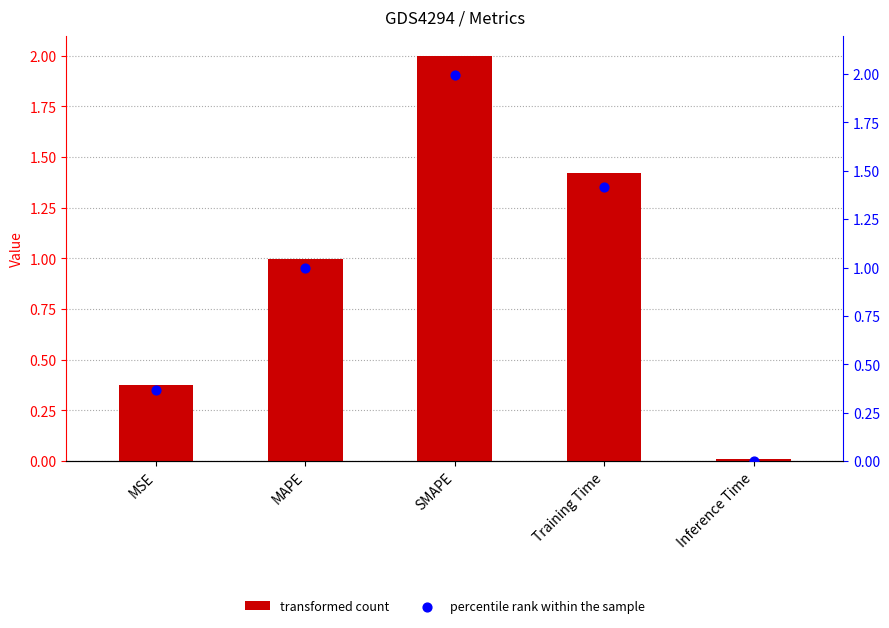

Which series reaches the maximum Y coordinate?

col_1